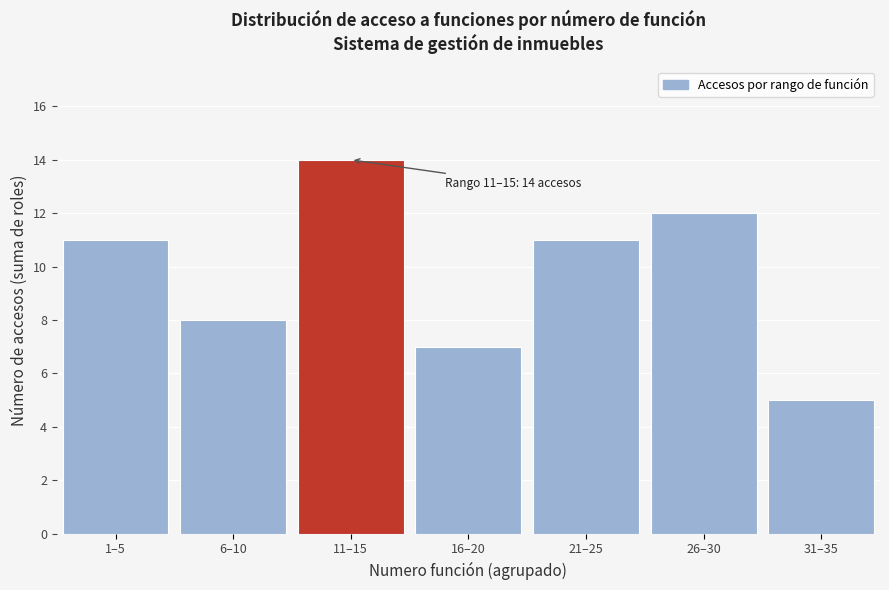

Reading right to left, extract all data points from this chart.

5	12	11	7	14	8	11